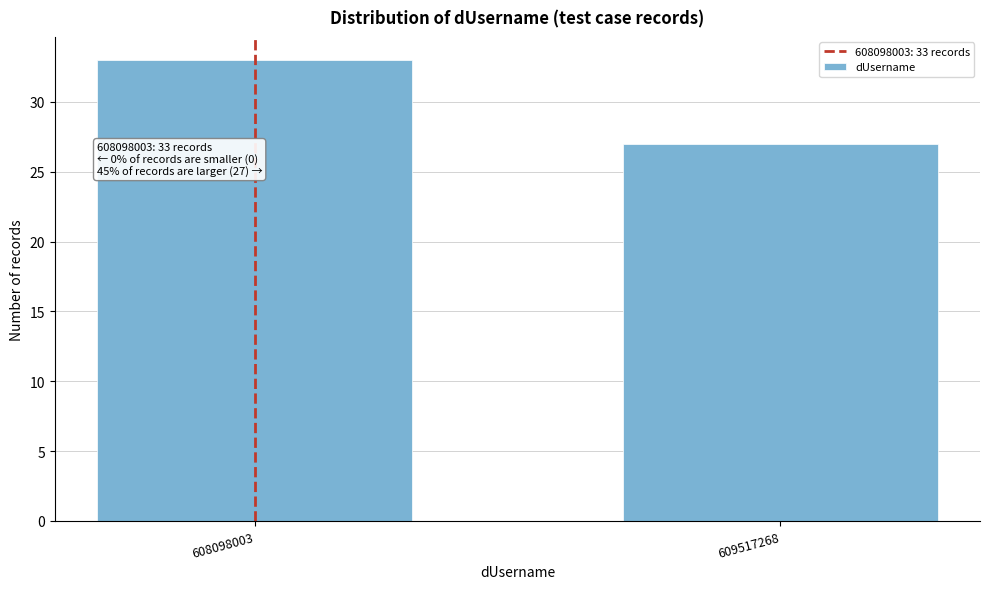

Reading left to right, what are all the values shown in this chart?

33	27